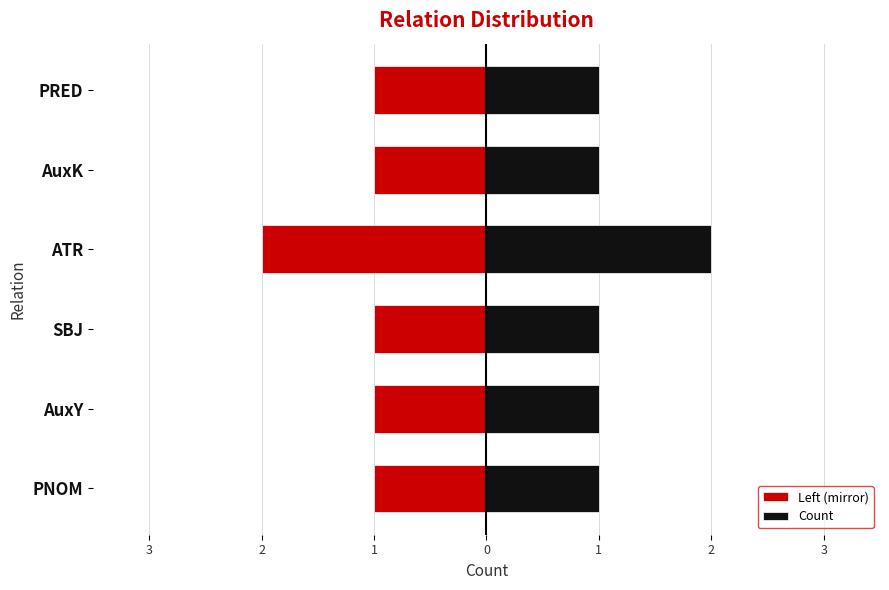

Reading left to right, list all the values displayed in this chart.

Left (mirror): -1	-1	-1	-2	-1	-1
Count: 1	1	1	2	1	1